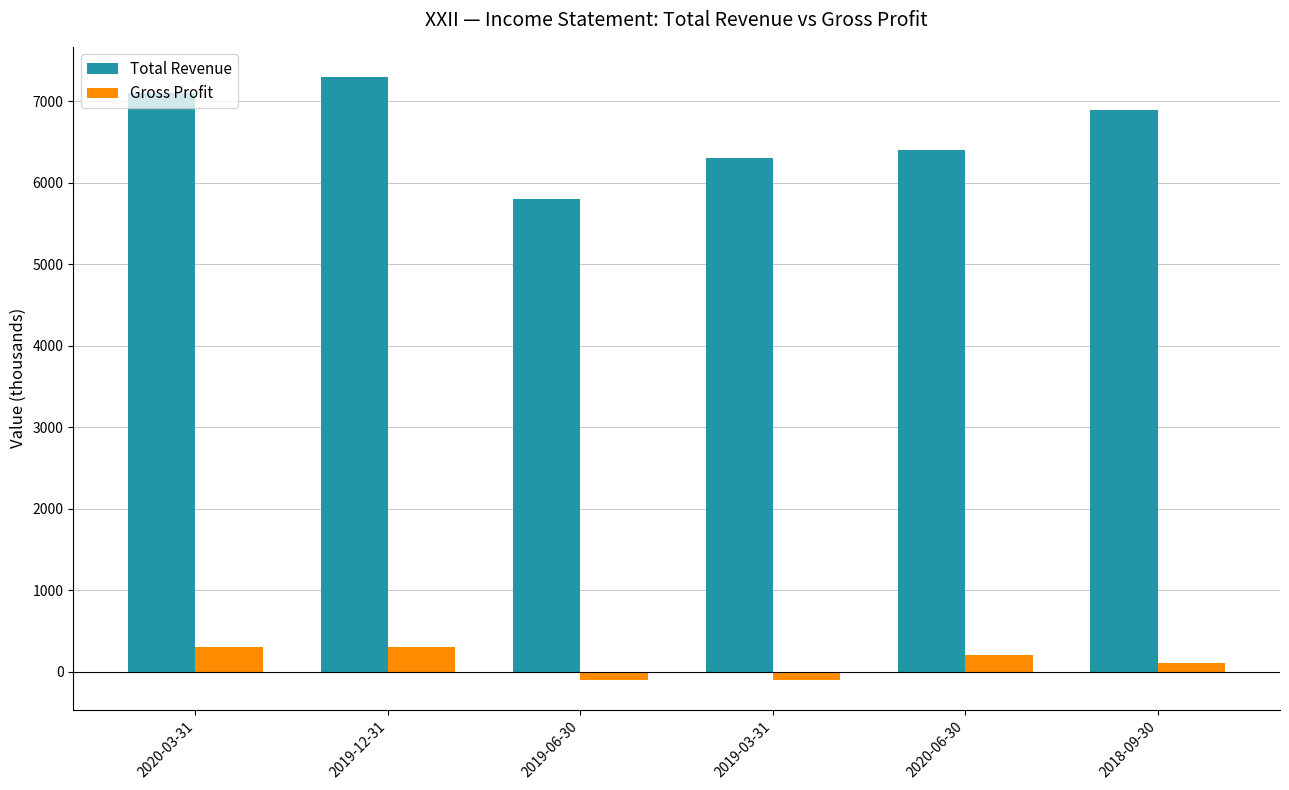

Are the bars grouped side by side (vs. stacked)?

Yes